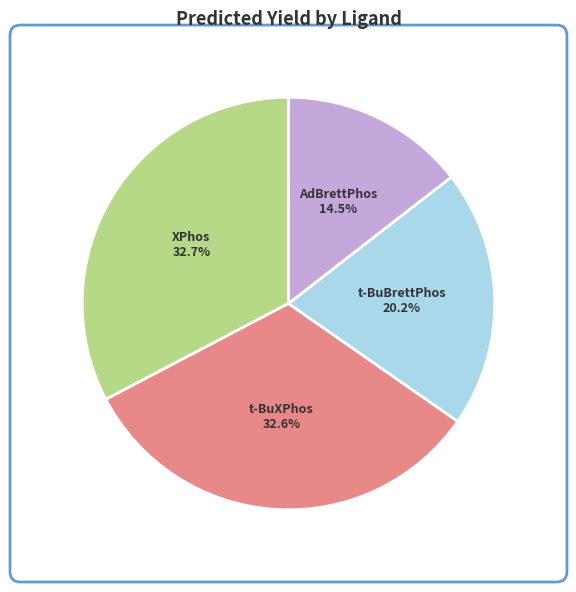

Which has a higher value, t-BuXPhos or t-BuBrettPhos?

t-BuXPhos